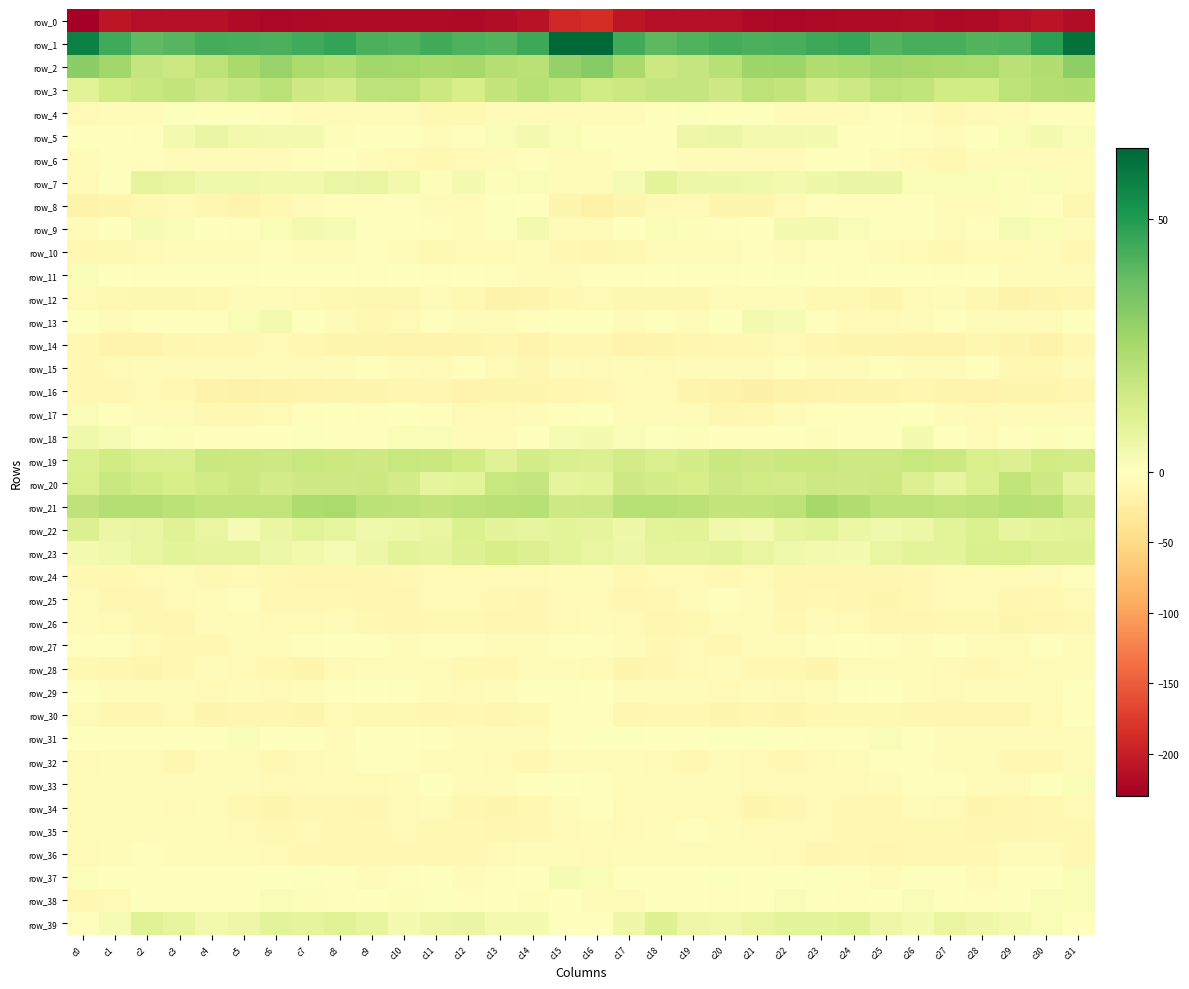

What is the average value of the row_38 series?

-1.2